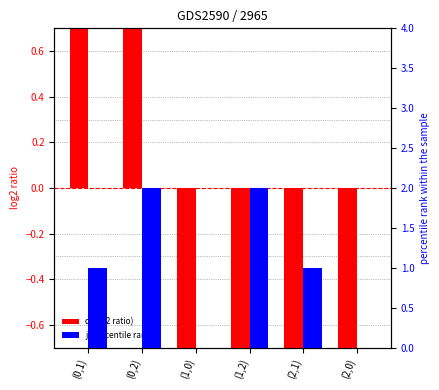

How many values in c (log2 ratio) are below zero?

4